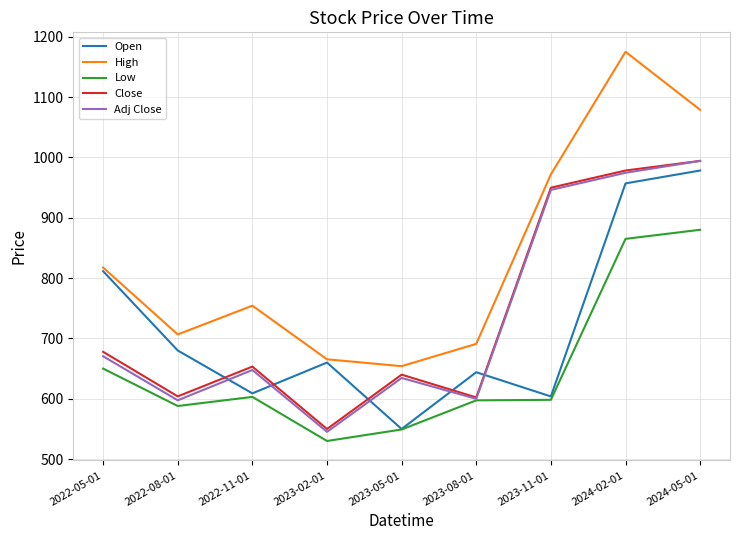

What is the difference between the second highest and minimum values in the High series?

424.8